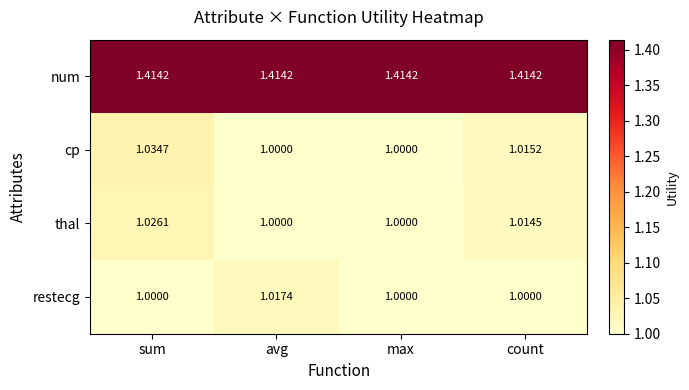

Which category has the highest value in the cp series?

sum